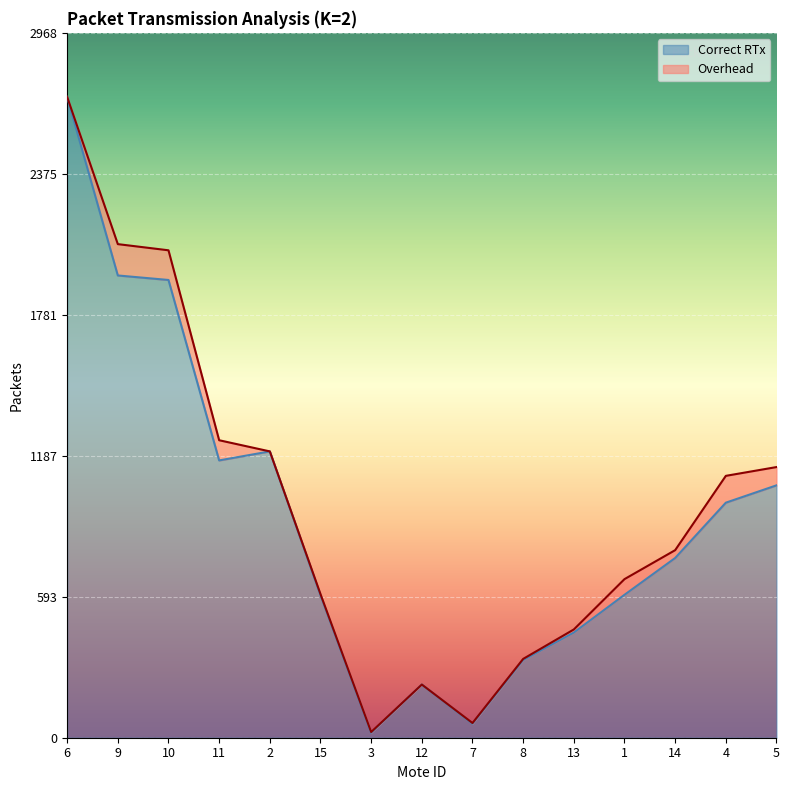

What is the minimum value shown in the chart?

21